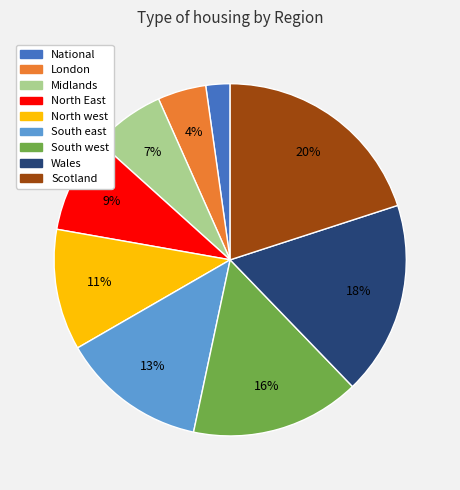

Which category has the smallest portion of the pie?

National